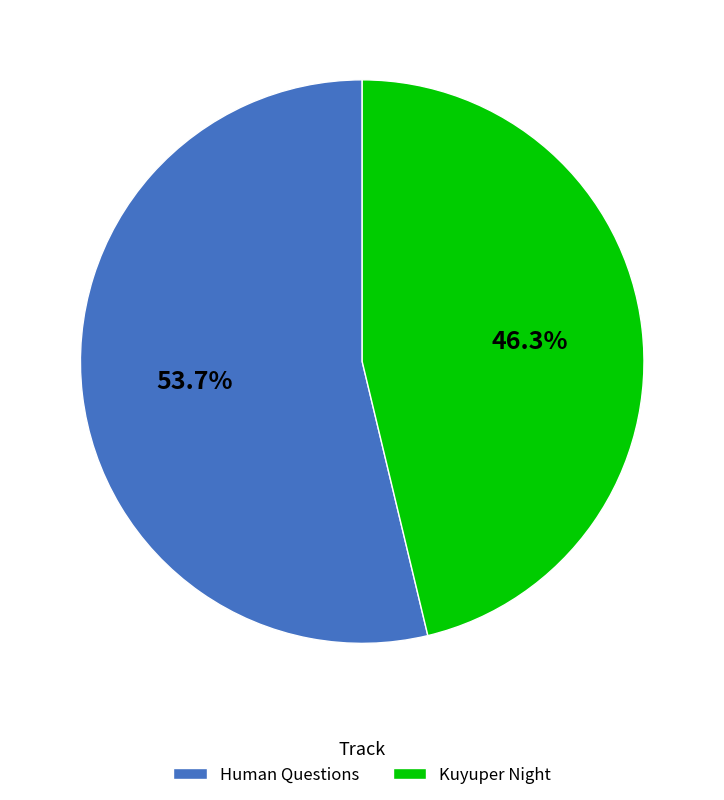

Is it true that Kuyuper Night is 46% of the pie?

True